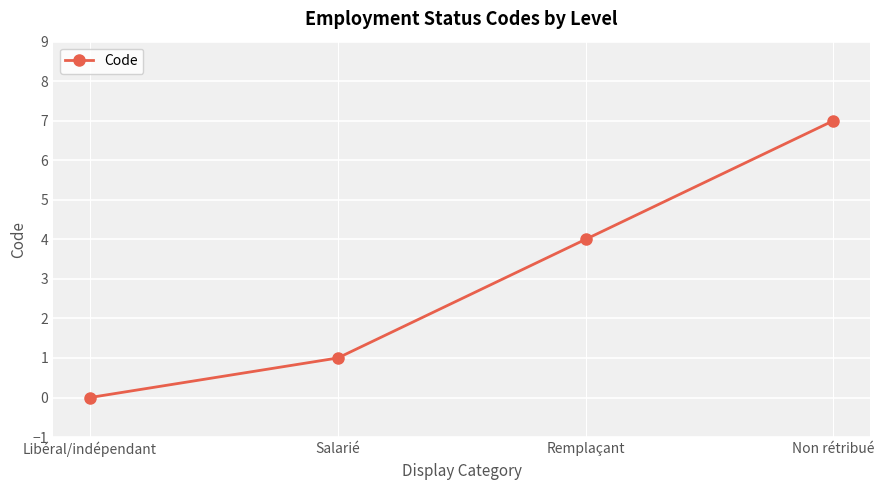

What is the value of the 4th point from the left?

7